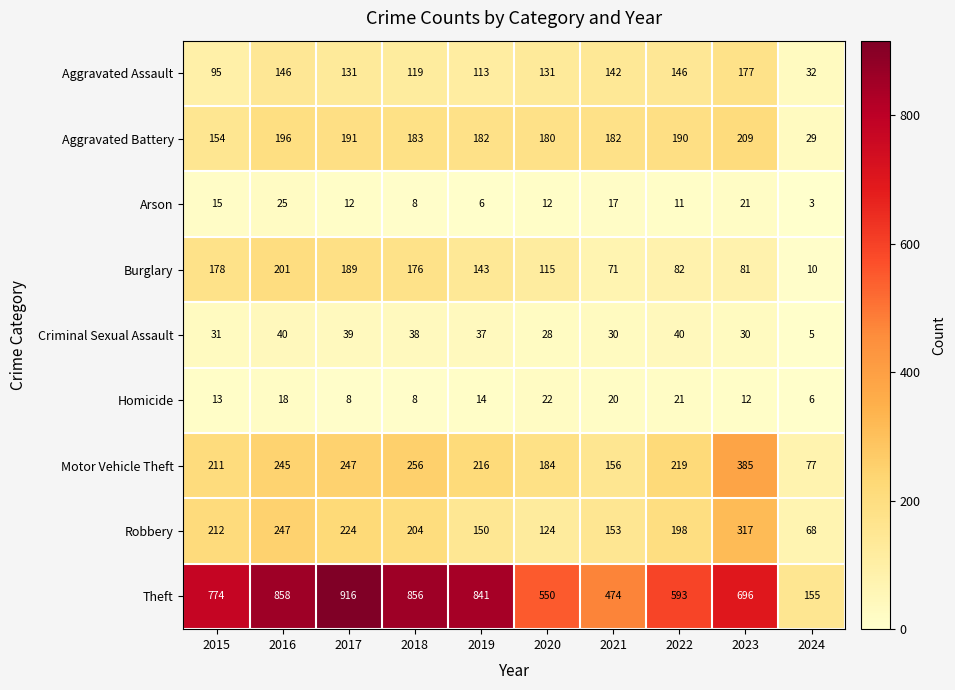

What is the total value across all series at 2018?

1848